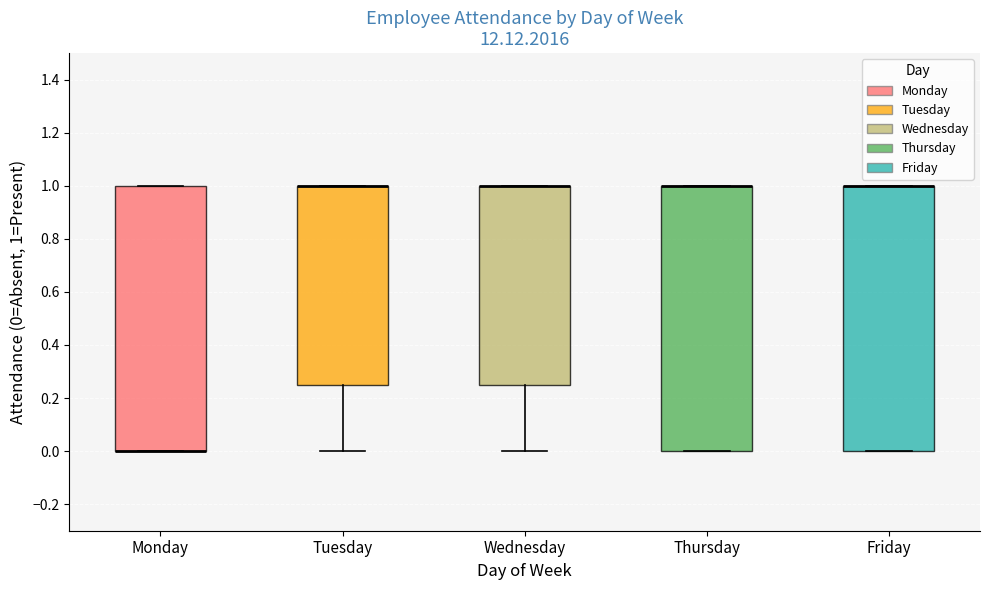

Where is the upper edge of the box for Thursday on the y-axis? The values are not printed on the chart, so give them approximately, as read against the axis.

1.00